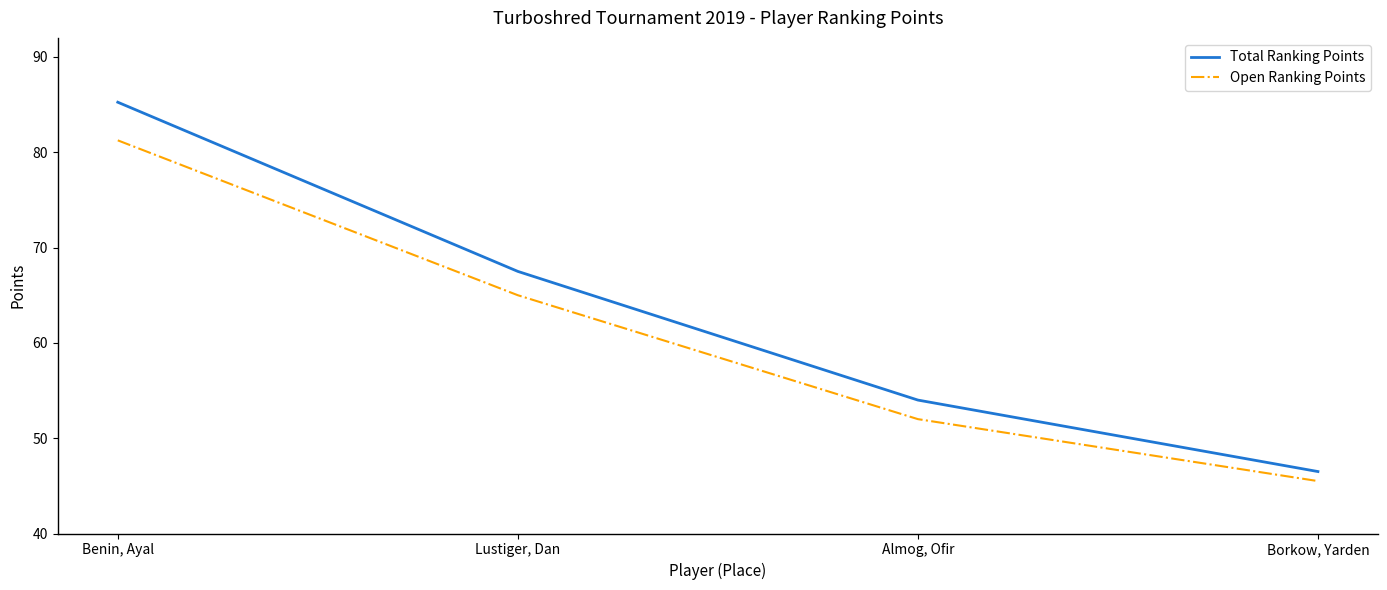

List the series in order of their peak value, lowest first.

Open Ranking Points, Total Ranking Points